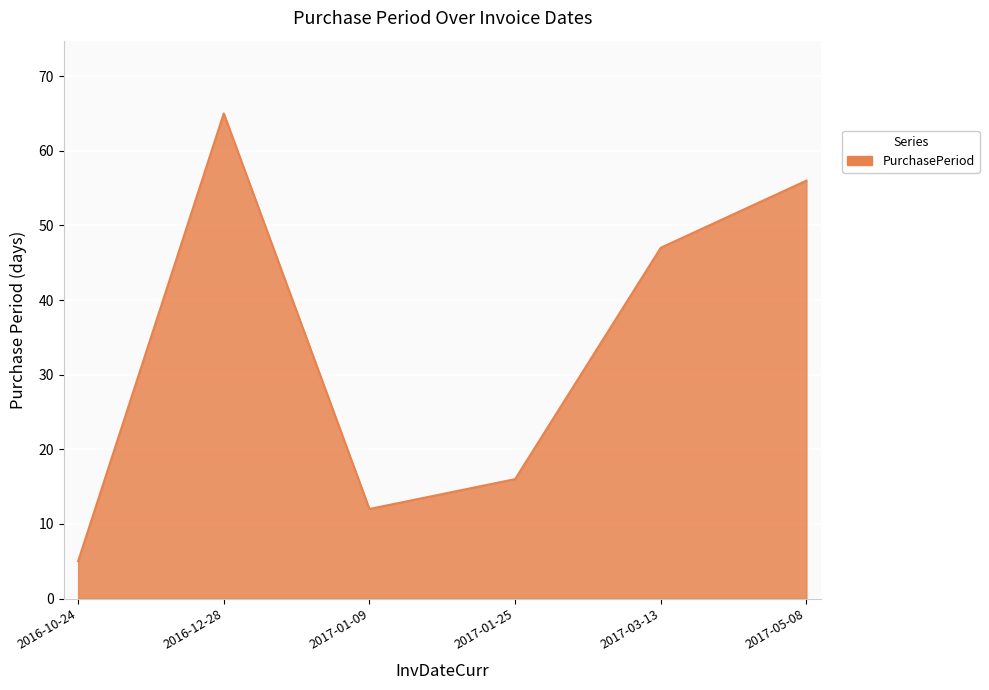

Does the chart display data point markers on the line(s)?

No